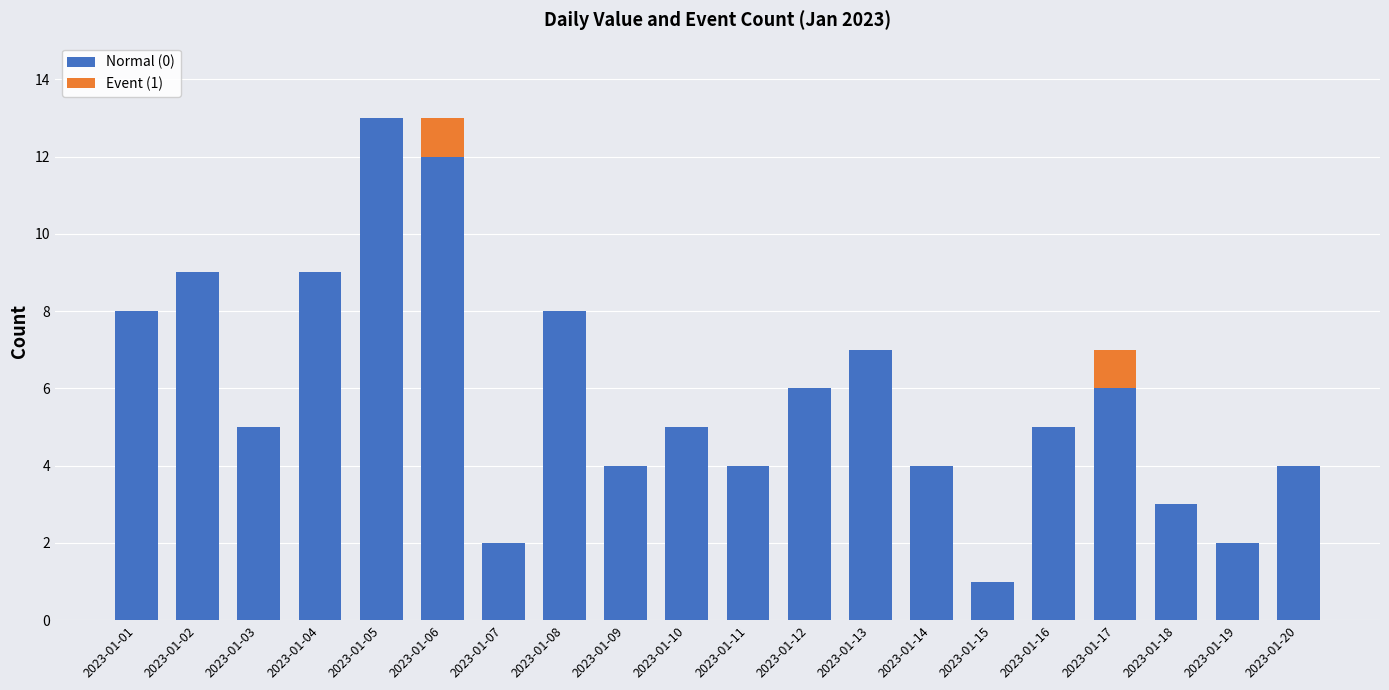

What are all the series names shown in the legend?

Normal (0), Event (1)